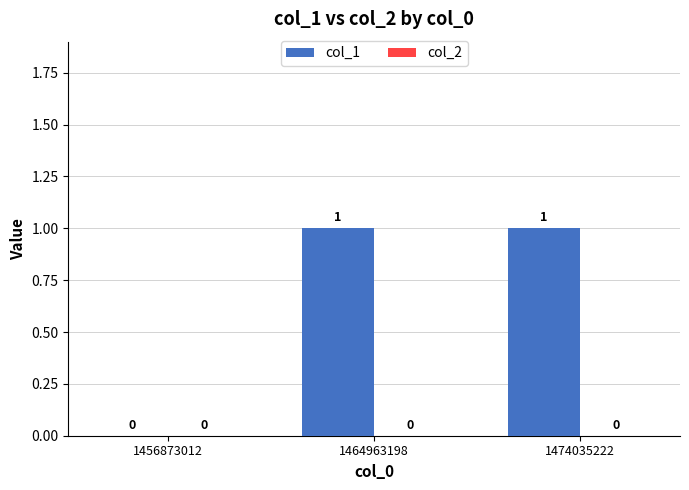

Reading left to right, transcribe all the data shown in this chart.

1456873012=0	1464963198=1	1474035222=1